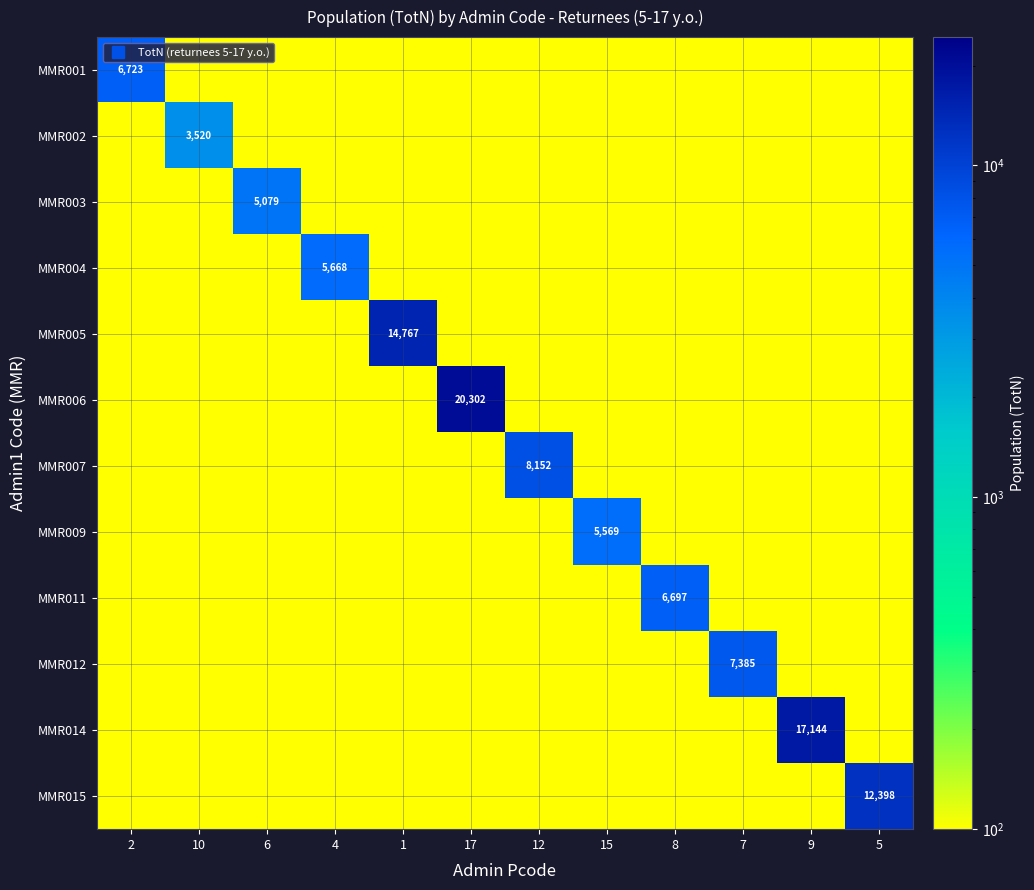

What is the sum of the MMR011 values at 2 and 1?

200